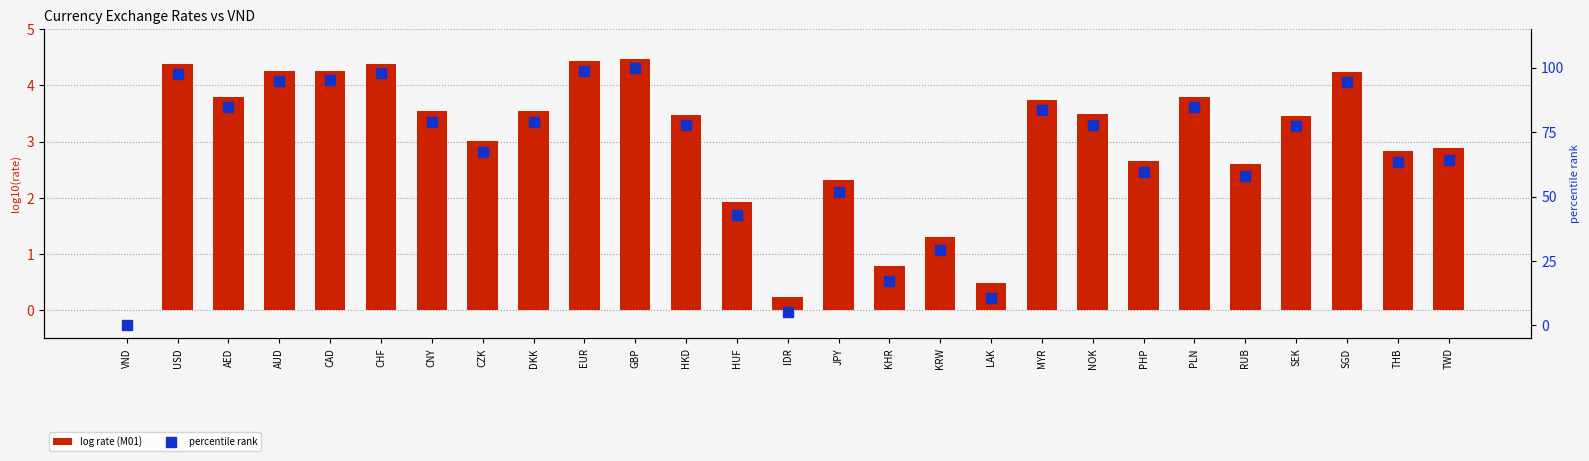

Reading left to right, list all the values displayed in this chart.

log rate (M01): VND=0.0	USD=4.4	AED=3.8	AUD=4.3	CAD=4.3	CHF=4.4	CNY=3.5	CZK=3.0	DKK=3.5	EUR=4.4	GBP=4.5	HKD=3.5	HUF=1.9	IDR=0.2	JPY=2.3	KHR=0.8	KRW=1.3	LAK=0.5	MYR=3.7	NOK=3.5	PHP=2.7	PLN=3.8	RUB=2.6	SEK=3.5	SGD=4.2	THB=2.8	TWD=2.9
percentile rank: VND=0.0	USD=97.6	AED=84.6	AUD=95.0	CAD=95.1	CHF=97.9	CNY=79.0	CZK=67.1	DKK=79.0	EUR=98.9	GBP=100.0	HKD=77.6	HUF=42.9	IDR=5.4	JPY=51.8	KHR=17.4	KRW=29.1	LAK=10.7	MYR=83.6	NOK=77.8	PHP=59.5	PLN=84.7	RUB=58.1	SEK=77.3	SGD=94.6	THB=63.4	TWD=64.3